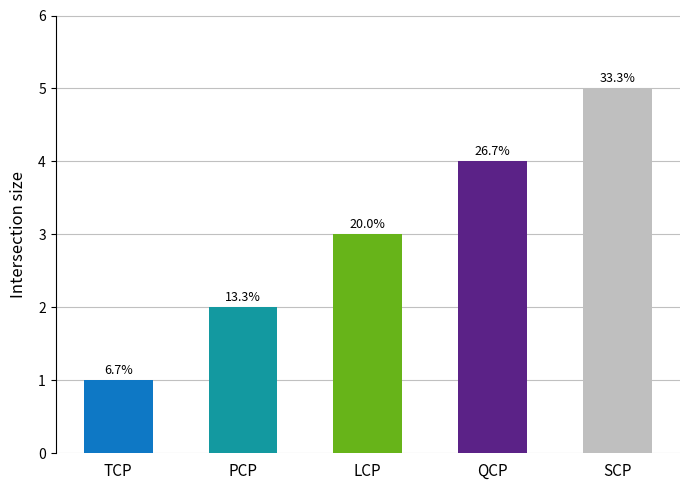

What is the value of the 4th bar from the left?

4